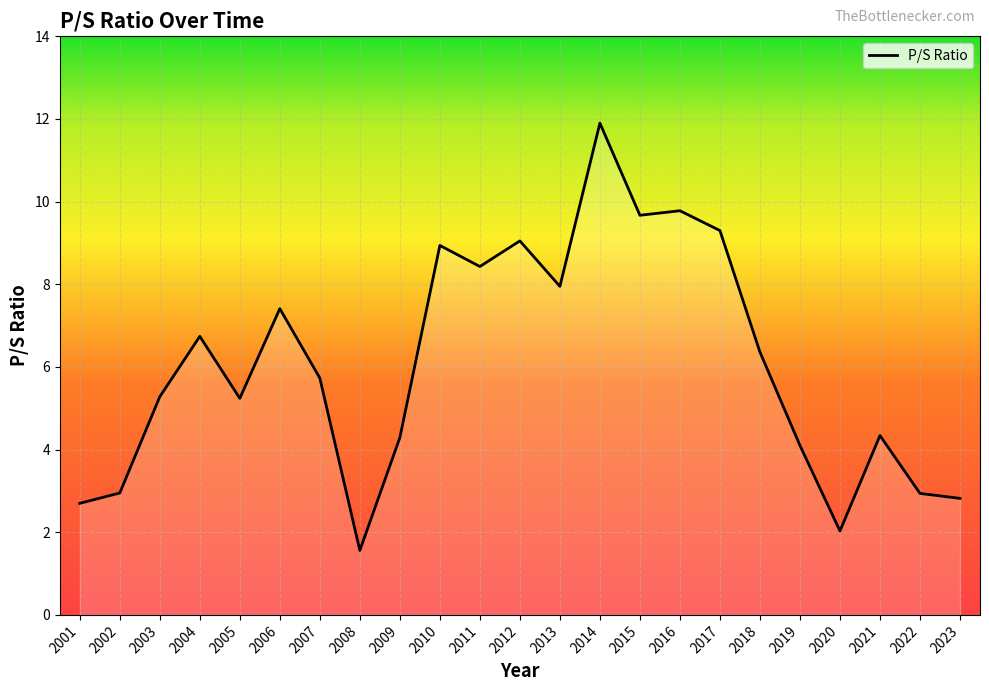

What is the average value?

6.1